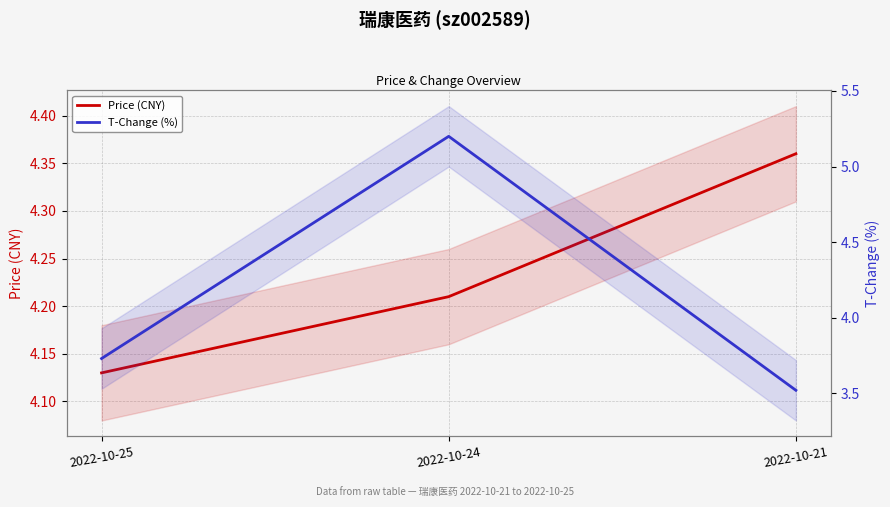

Reading left to right, transcribe all the data shown in this chart.

Price (CNY): 2022-10-25=4.1	2022-10-24=4.2	2022-10-21=4.4
T-Change (%): 2022-10-25=3.7	2022-10-24=5.2	2022-10-21=3.5